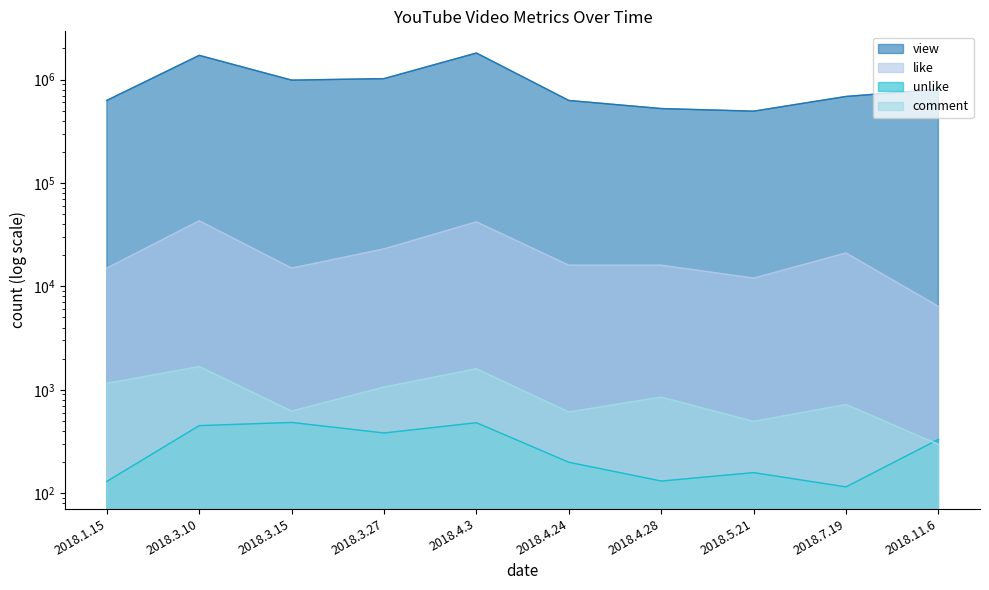

Does the chart display data point markers on the line(s)?

No